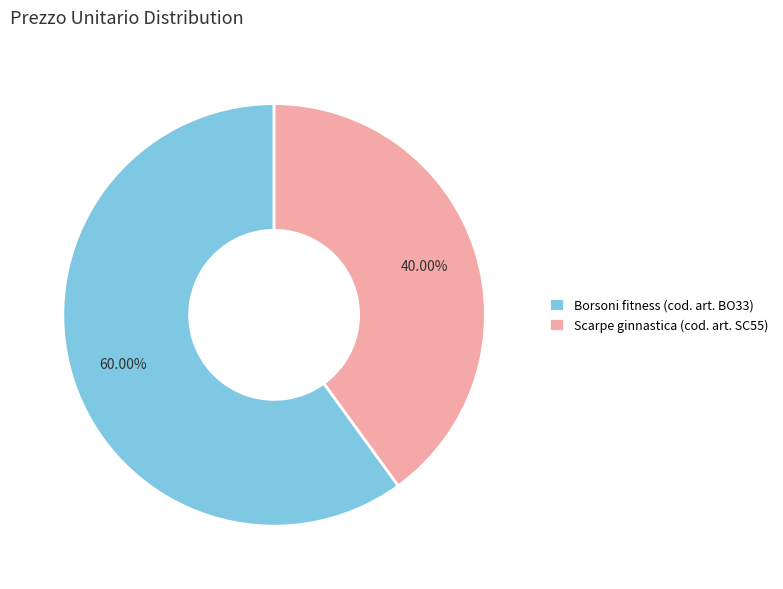

To the nearest percent, what percentage of the pie is Borsoni fitness (cod. art. BO33)?

60%